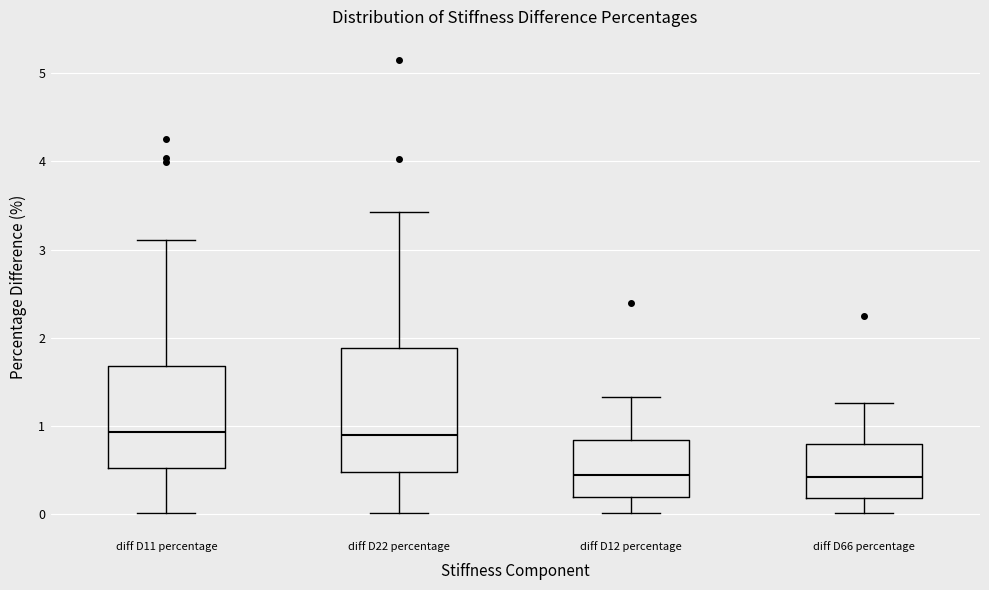

Reading left to right, transcribe this box plot: for each box, give where its median line is, the range the box spans, and where its two whiskers end, as read against the y-axis. The values are not printed on the chart, so give them approximately, as read against the axis.

diff D11 percentage: median 0.9, box 0.5 to 1.7, whiskers 0.0 to 3.1
diff D22 percentage: median 0.9, box 0.5 to 1.9, whiskers 0.0 to 3.4
diff D12 percentage: median 0.4, box 0.2 to 0.8, whiskers 0.0 to 1.3
diff D66 percentage: median 0.4, box 0.2 to 0.8, whiskers 0.0 to 1.3